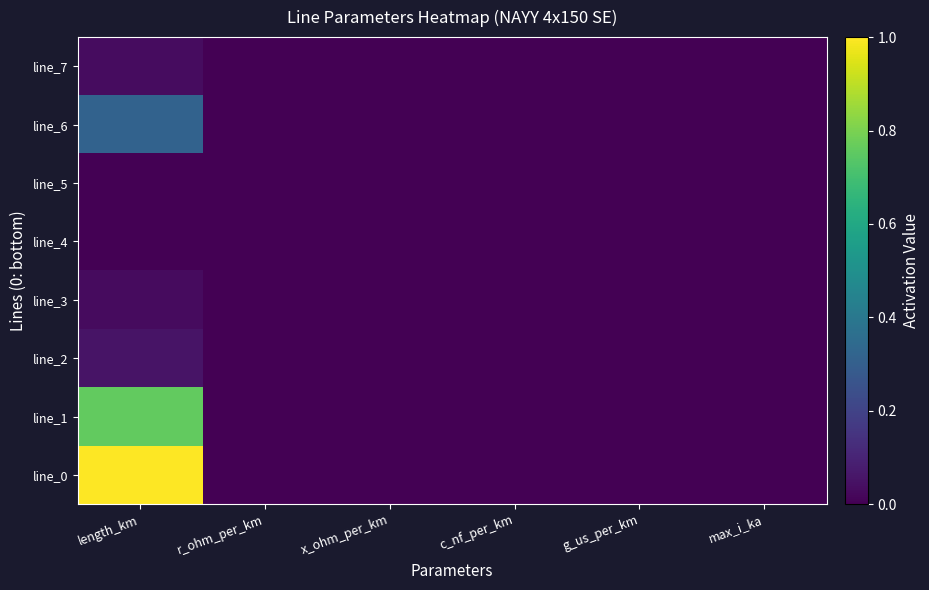

Reading right to left, extract all data points from this chart.

line_0: max_i_ka=0.0	g_us_per_km=0.0	c_nf_per_km=0.0	x_ohm_per_km=0.0	r_ohm_per_km=0.0	length_km=1.0
line_1: max_i_ka=0.0	g_us_per_km=0.0	c_nf_per_km=0.0	x_ohm_per_km=0.0	r_ohm_per_km=0.0	length_km=0.8
line_2: max_i_ka=0.0	g_us_per_km=0.0	c_nf_per_km=0.0	x_ohm_per_km=0.0	r_ohm_per_km=0.0	length_km=0.1
line_3: max_i_ka=0.0	g_us_per_km=0.0	c_nf_per_km=0.0	x_ohm_per_km=0.0	r_ohm_per_km=0.0	length_km=0.0
line_4: max_i_ka=0.0	g_us_per_km=0.0	c_nf_per_km=0.0	x_ohm_per_km=0.0	r_ohm_per_km=0.0	length_km=0.0
line_5: max_i_ka=0.0	g_us_per_km=0.0	c_nf_per_km=0.0	x_ohm_per_km=0.0	r_ohm_per_km=0.0	length_km=0.0
line_6: max_i_ka=0.0	g_us_per_km=0.0	c_nf_per_km=0.0	x_ohm_per_km=0.0	r_ohm_per_km=0.0	length_km=0.3
line_7: max_i_ka=0.0	g_us_per_km=0.0	c_nf_per_km=0.0	x_ohm_per_km=0.0	r_ohm_per_km=0.0	length_km=0.0